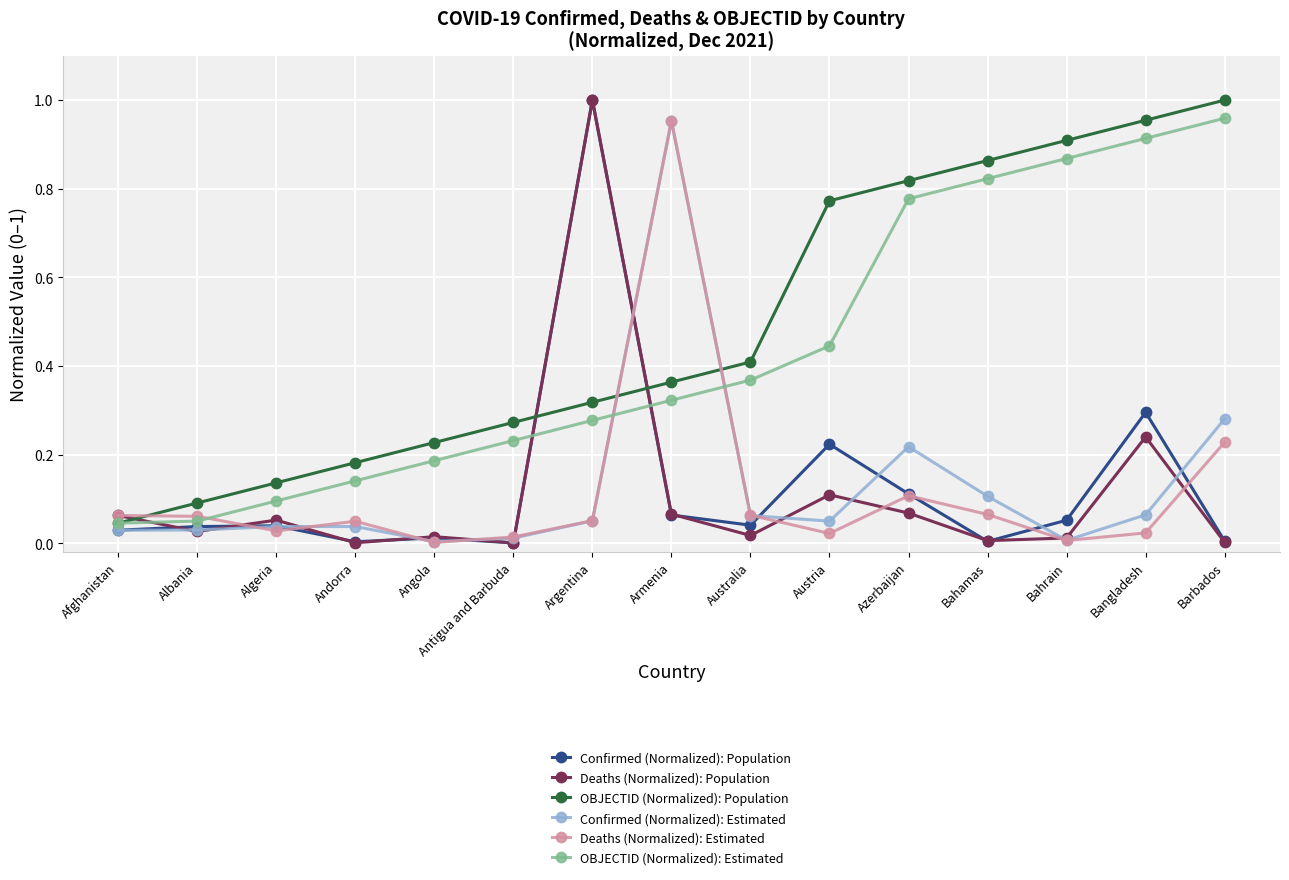

What is the label of the 1st point from the left?

Afghanistan